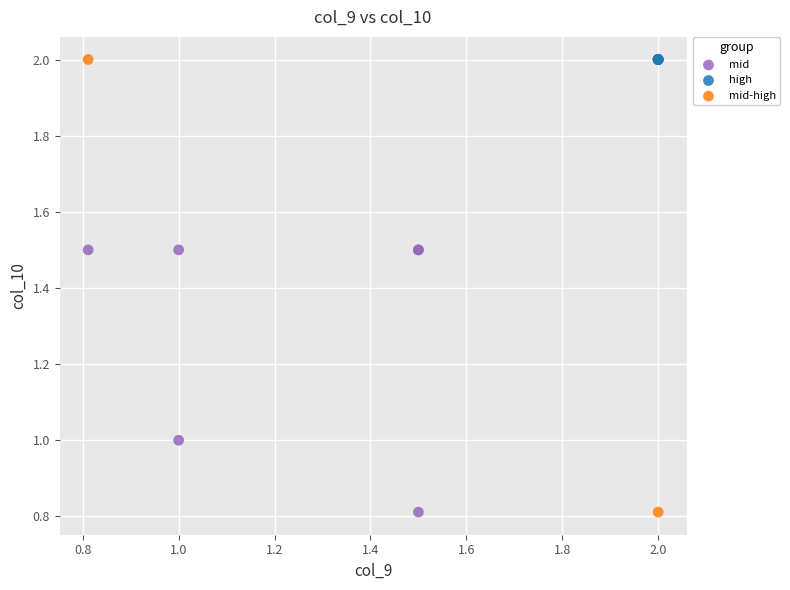

What are all the series names shown in the legend?

mid, high, mid-high